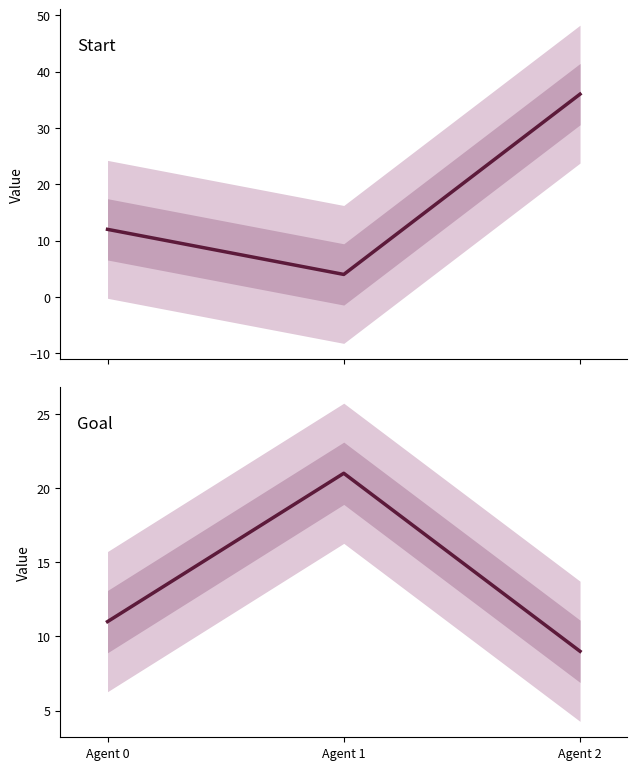

What are all the series names shown in the legend?

start, goal